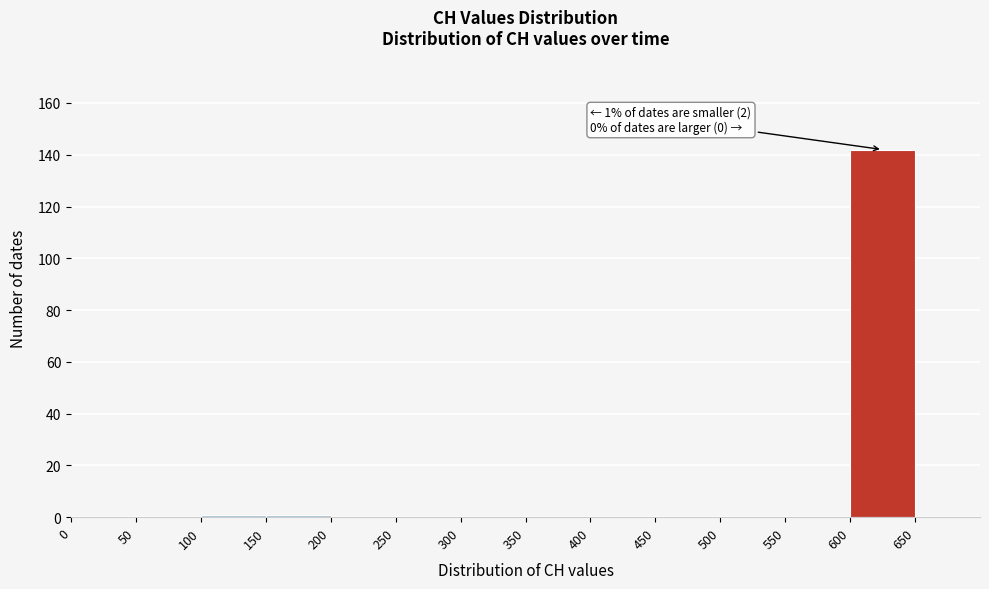

Over which range of the x-axis is the bar tallest?

600 to 650